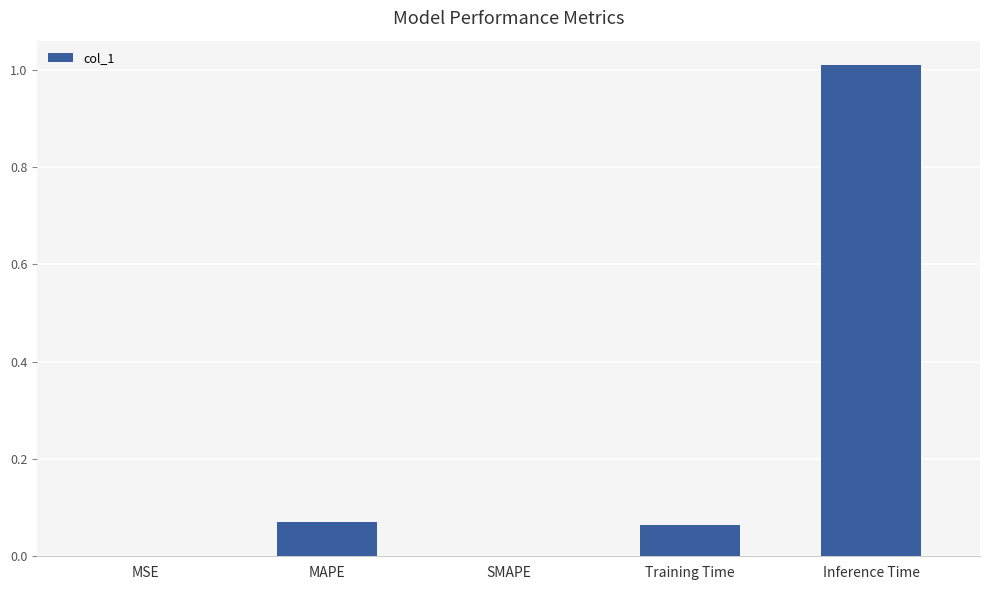

Which has a higher value, Inference Time or MSE?

Inference Time